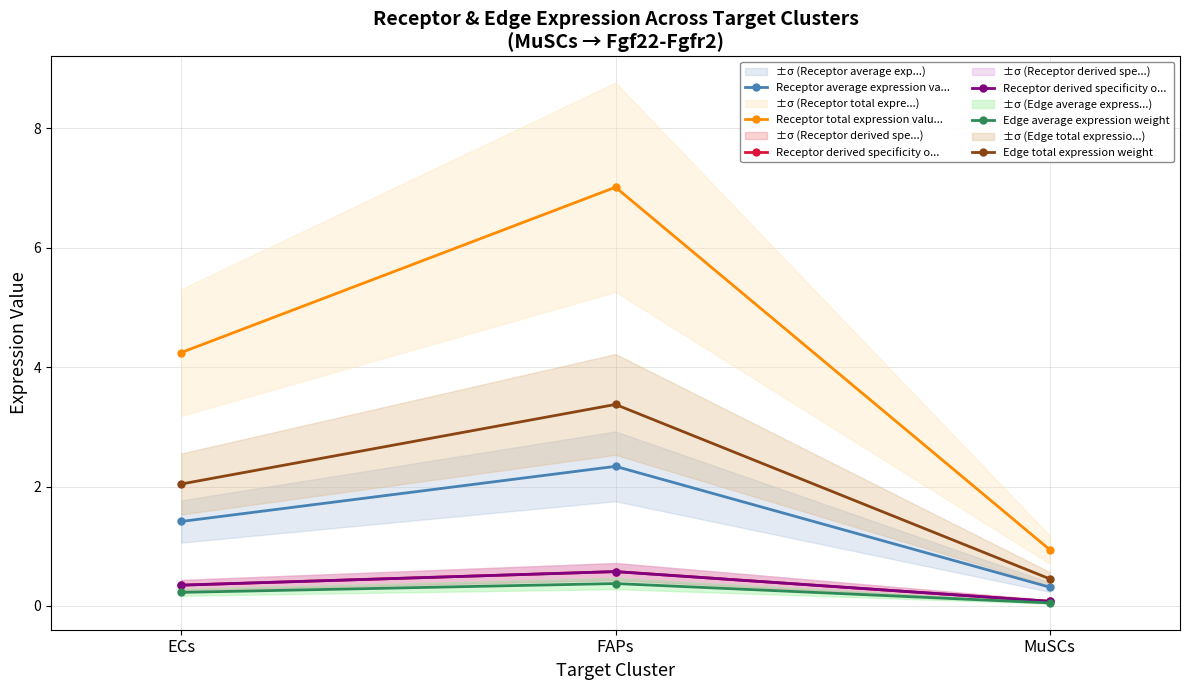

Which series has the largest total across all categories?

Receptor total expression valu...